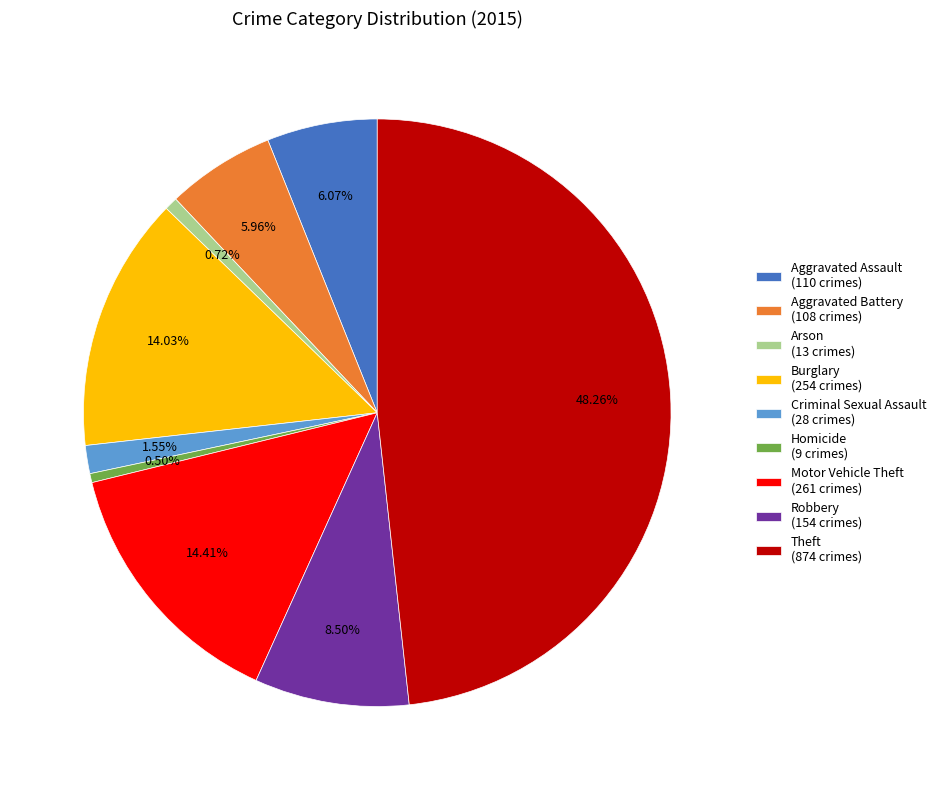

Count the number of slices in the pie.

9